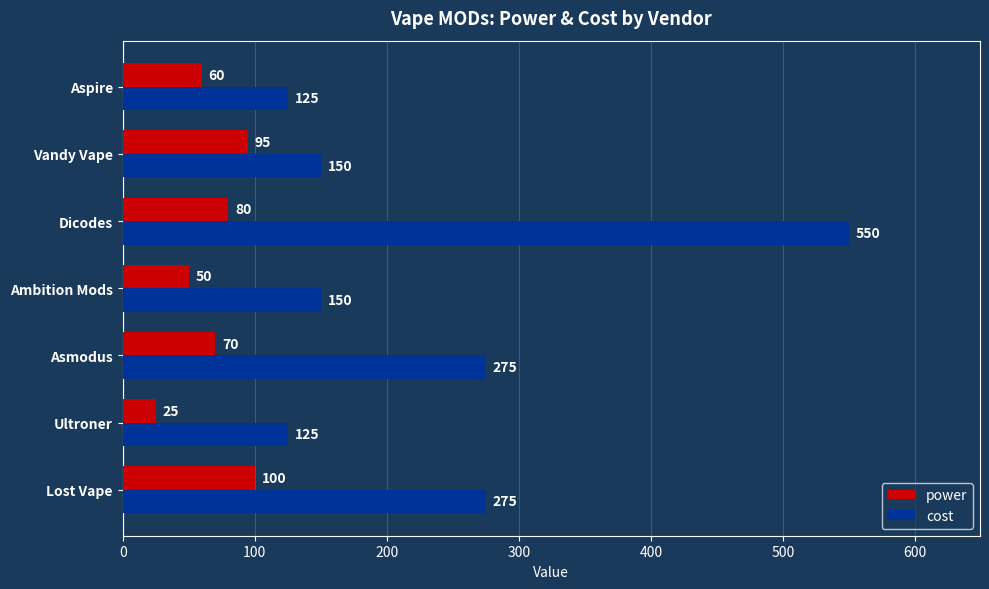

What is the spread (max minus min) of values at Asmodus?

205